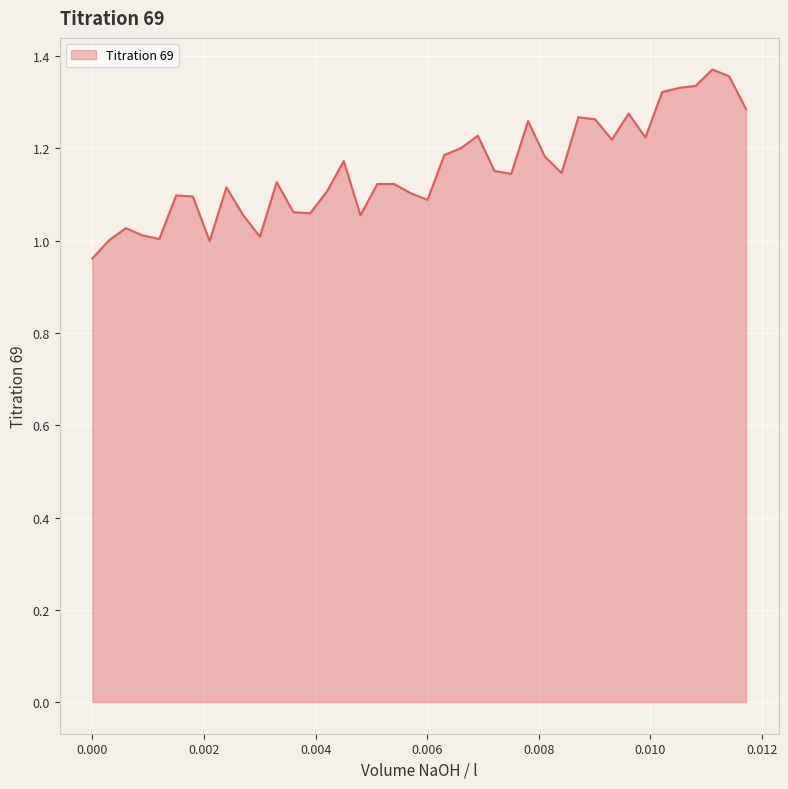

How many lines are shown in the chart?

1